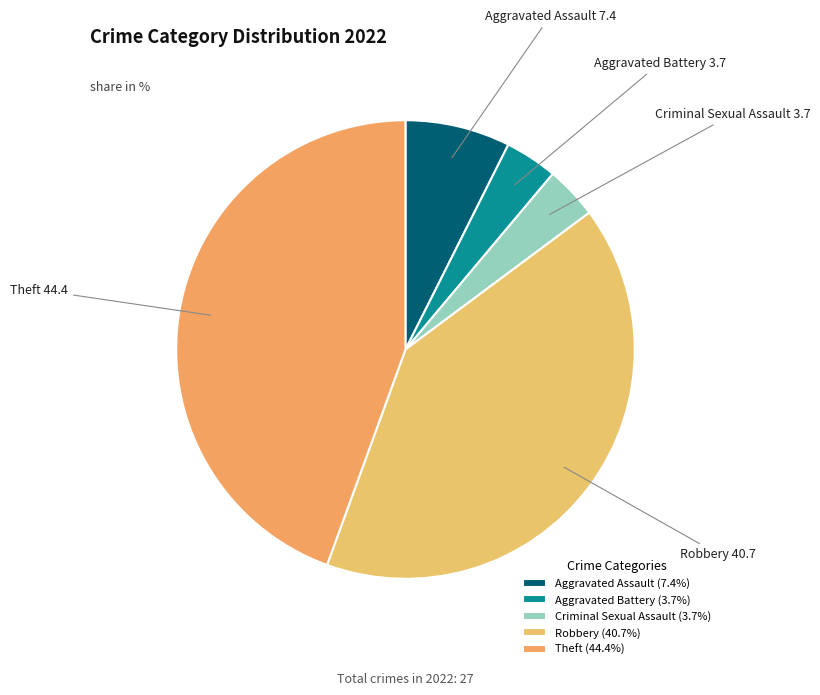

Is the sum of Robbery and Criminal Sexual Assault greater than half?

No